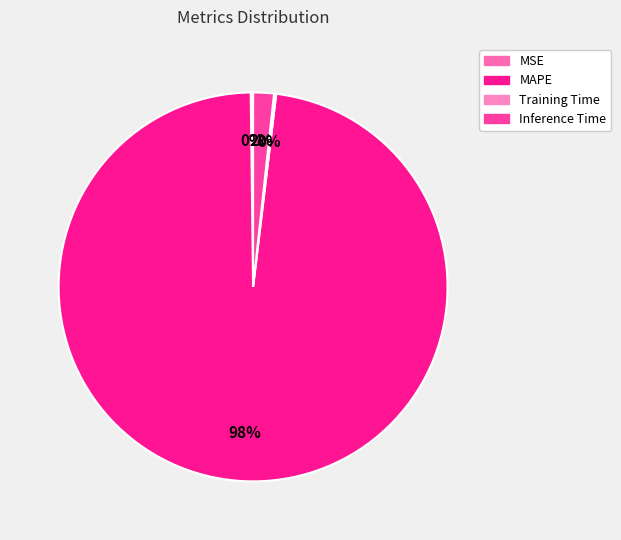

To the nearest percent, what is the combined percentage of MAPE and Inference Time?

100%